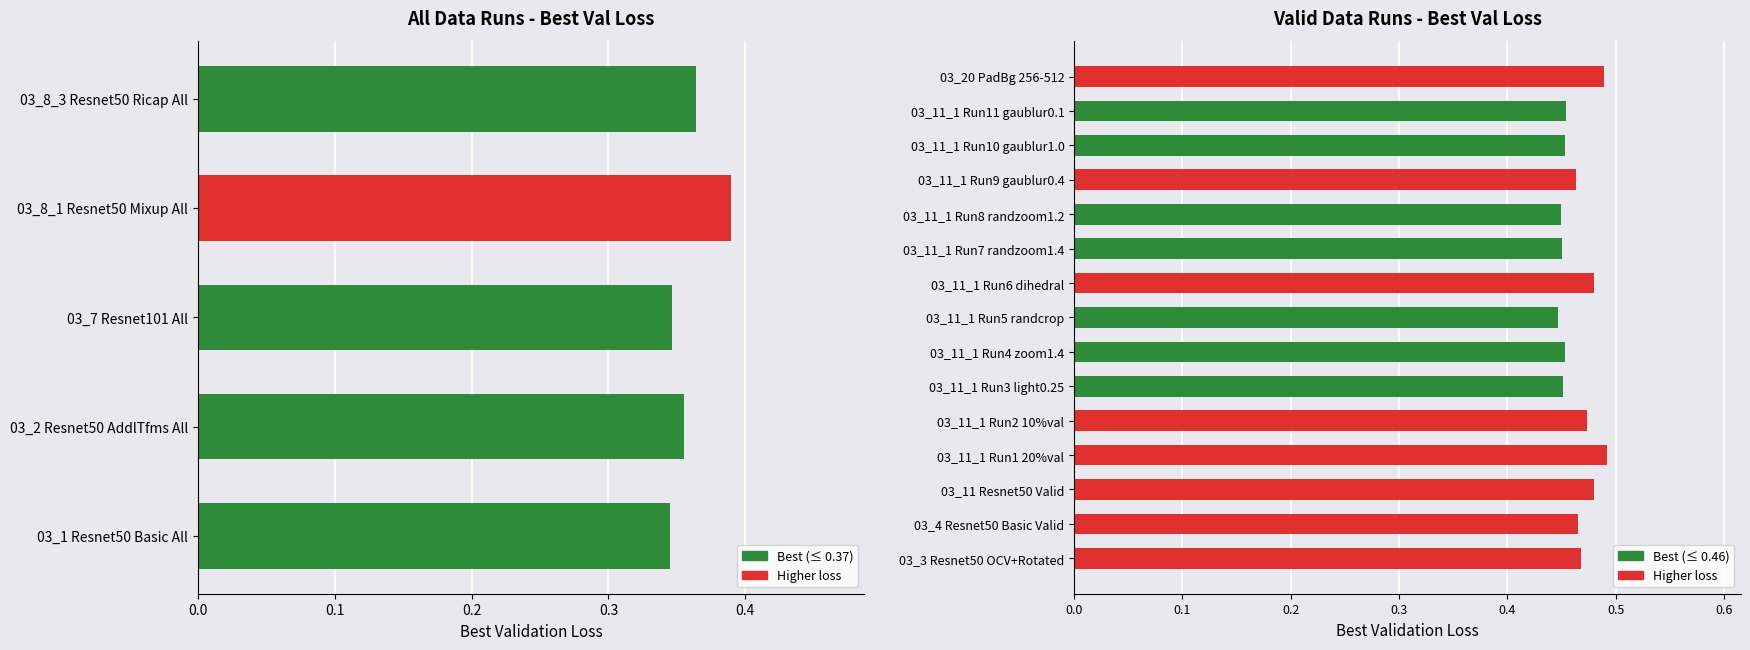

What is the value of the 1st bar from the left?

0.3